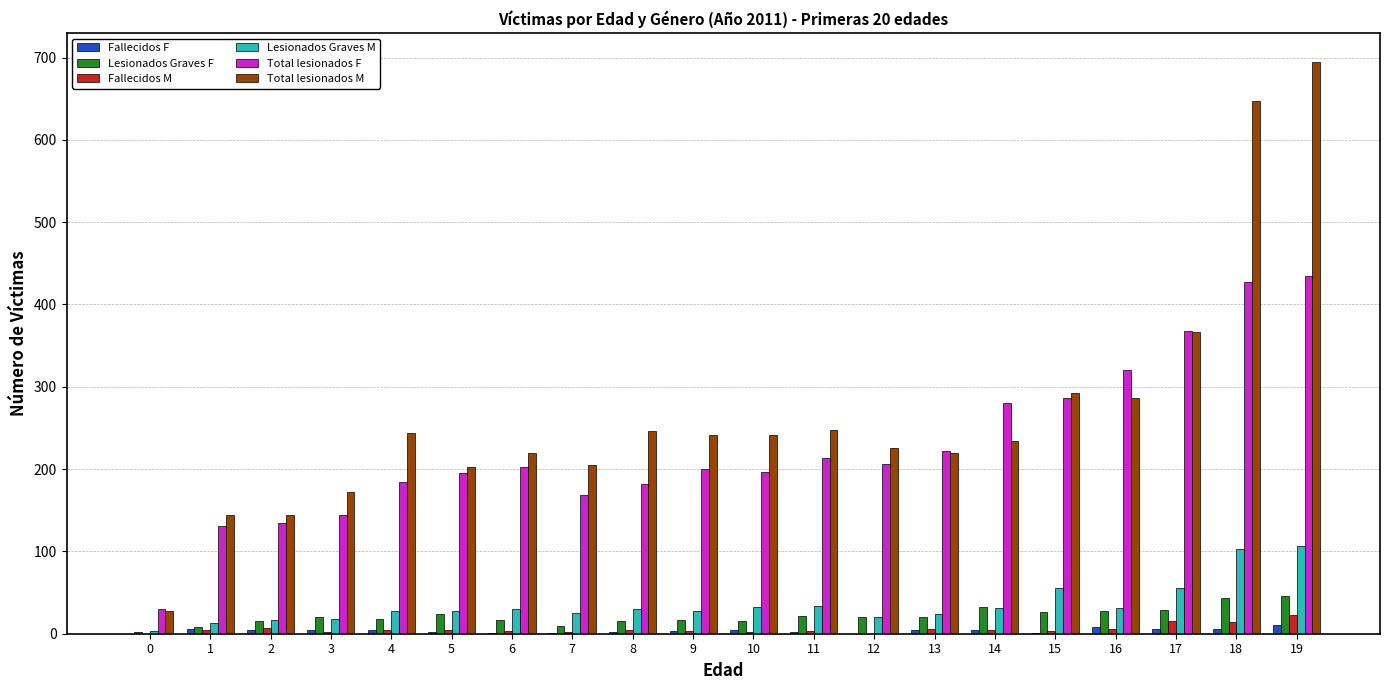

What is the maximum value for Total lesionados M?

695